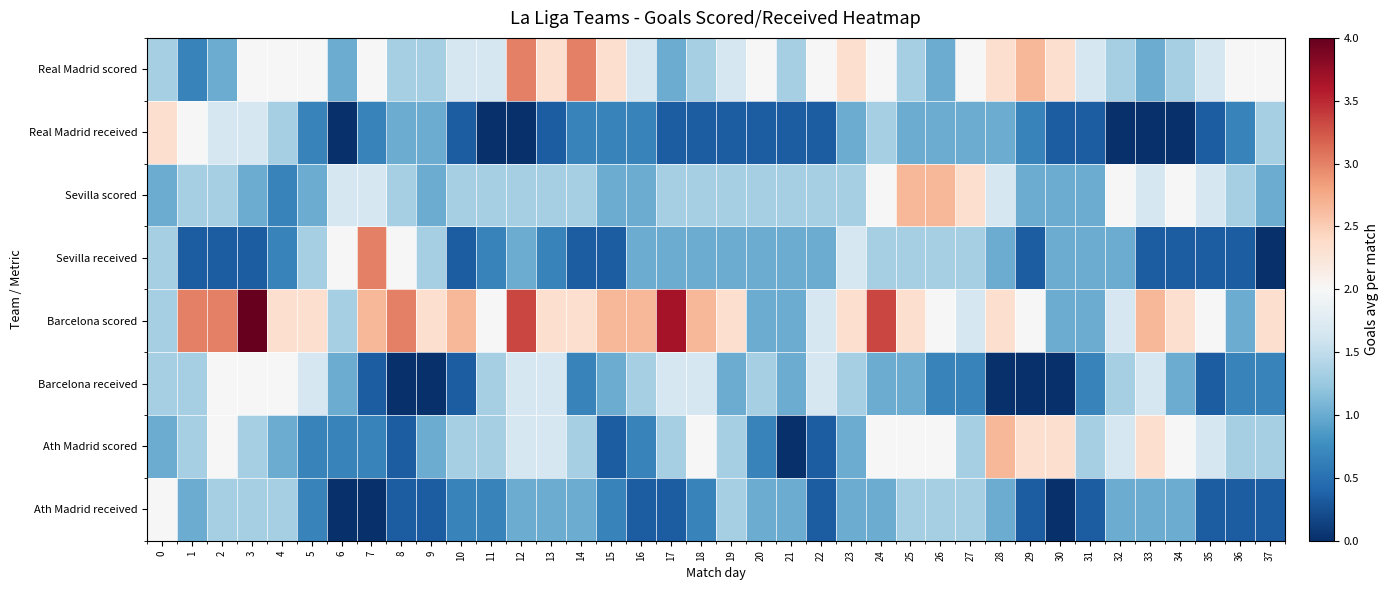

What is the difference between the highest and lowest values at 26?

2.0